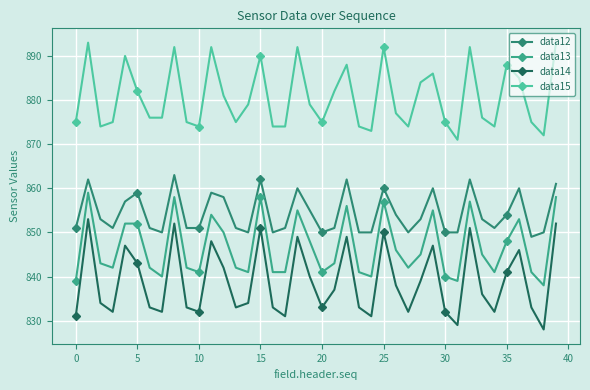

What is the difference between the maximum and minimum values in the data12 series?

14